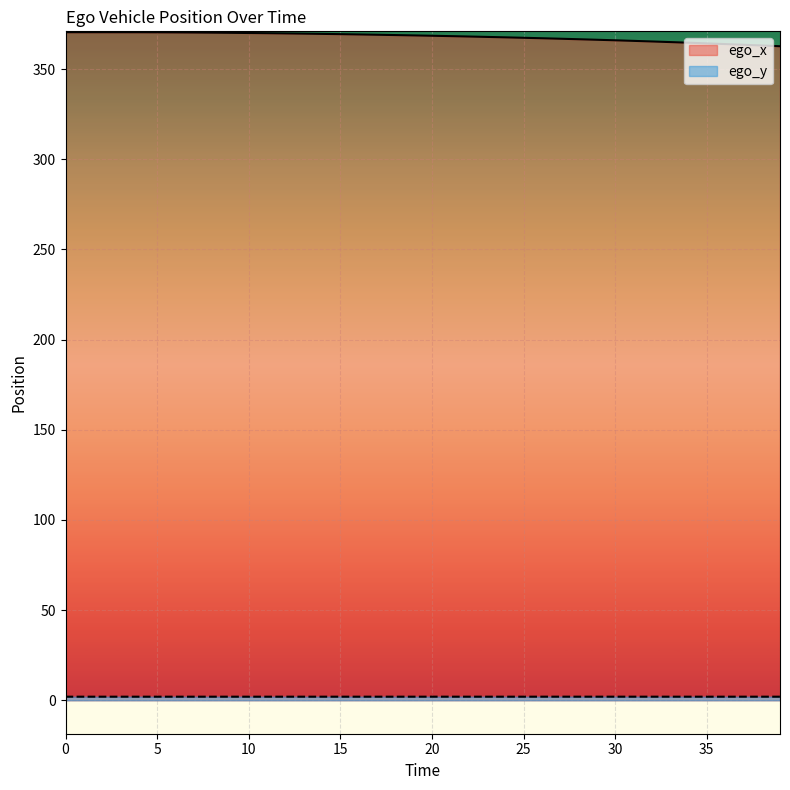

Which series has the largest range (max minus min)?

ego_x